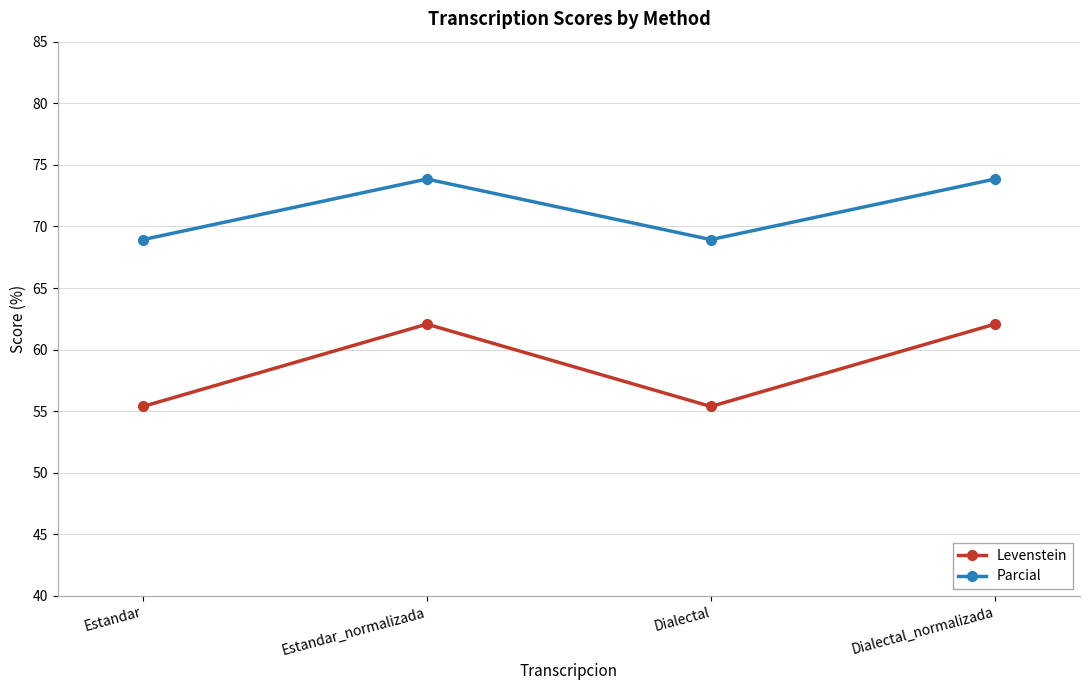

At which label does Levenstein first exceed 62?

Estandar_normalizada